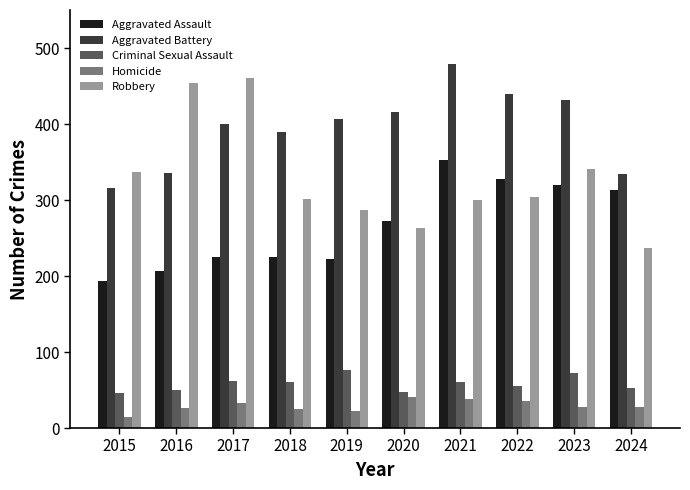

What is the approximate value of Criminal Sexual Assault at 2024, to the nearest 5?

55